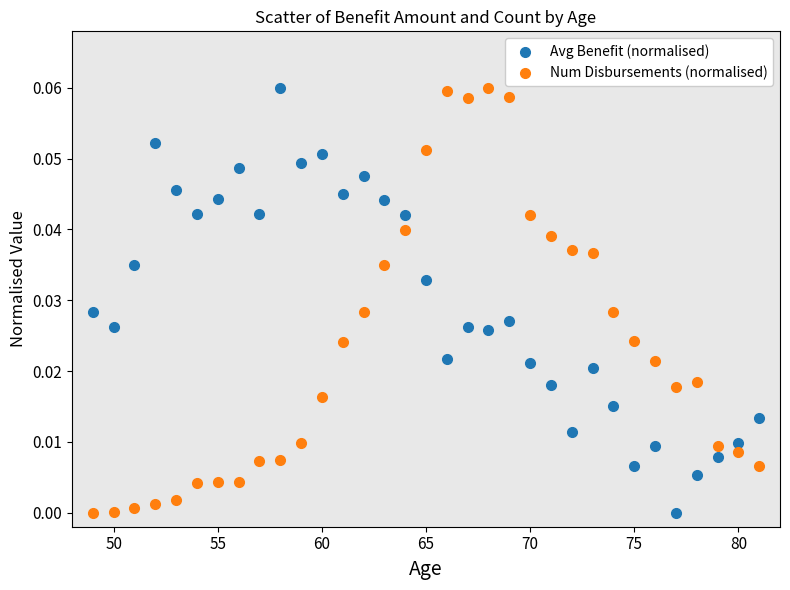

What is the X range (max minus min) for the scatter plot?

32.0